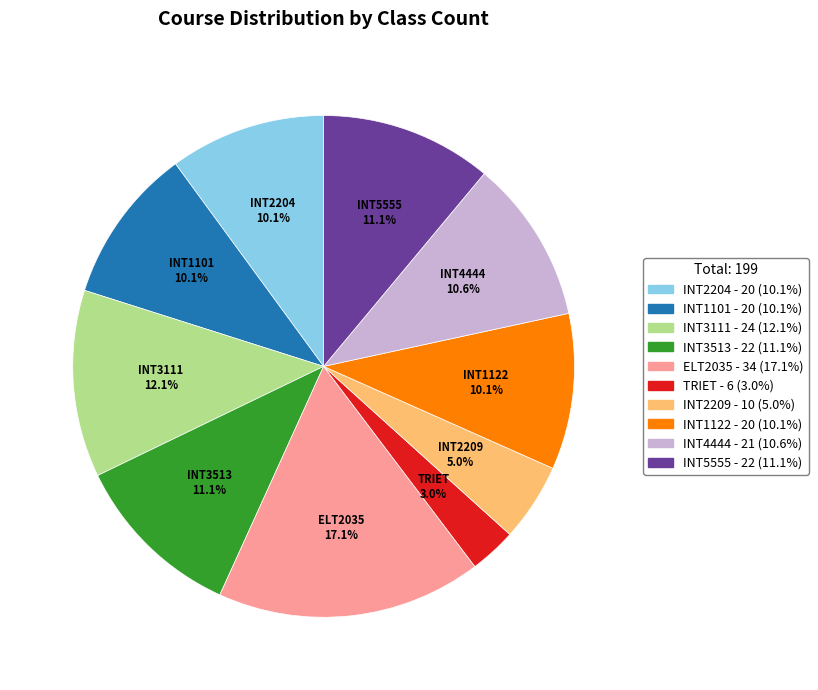

Count the number of slices in the pie.

10